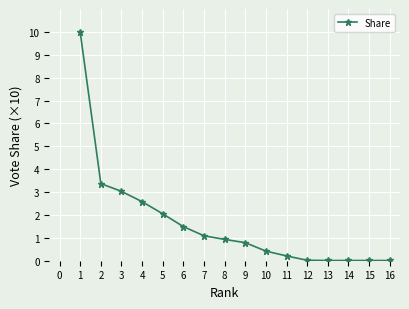

What is the value of the 4th point from the left?

2.6